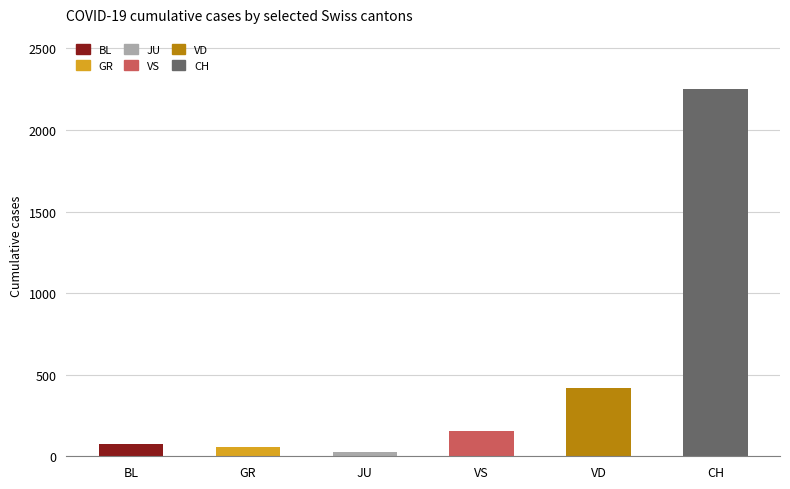

What is the label of the 2nd bar from the right?

VD